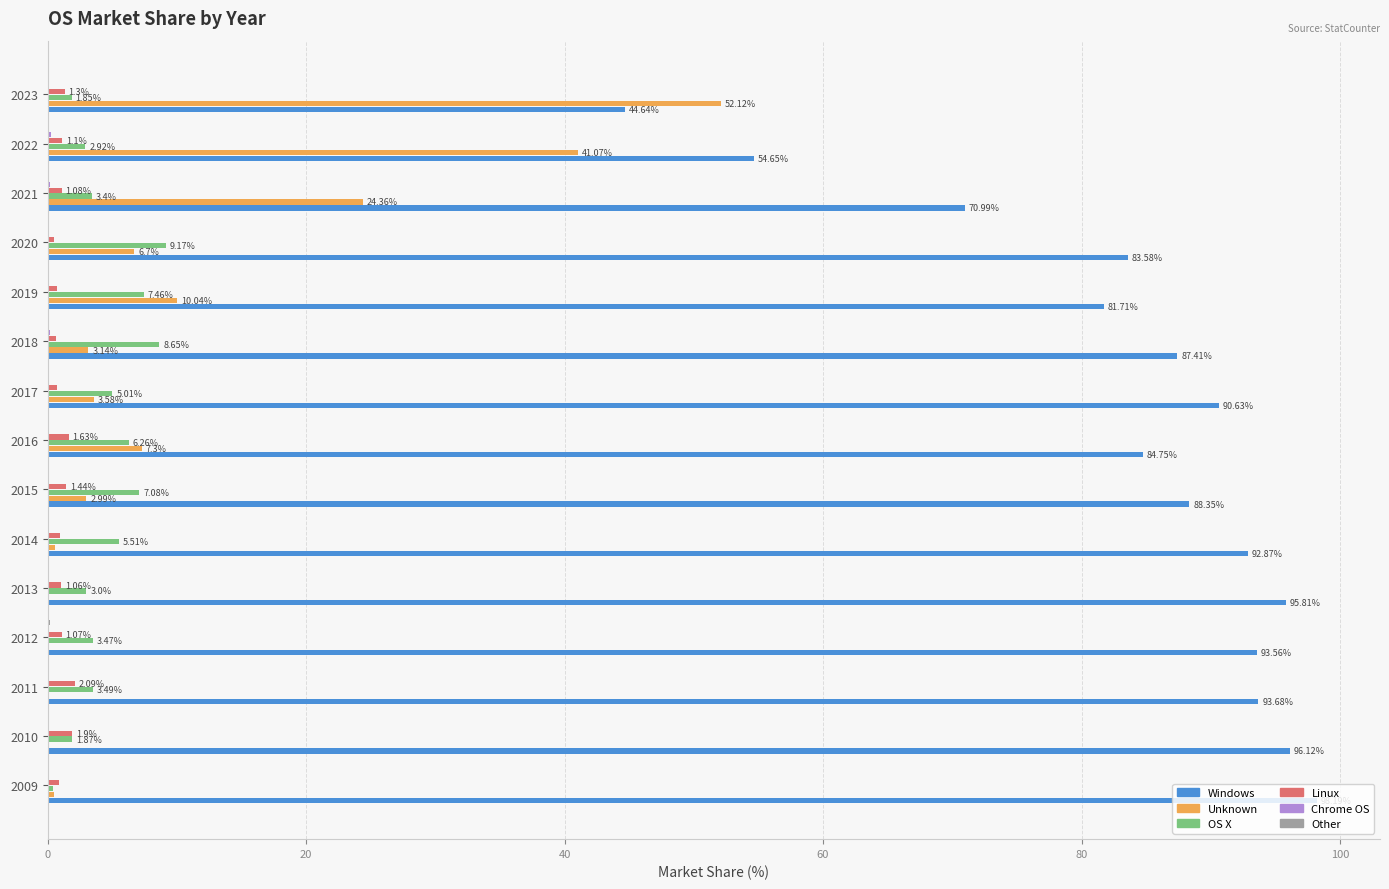

What is the total value across all series at 2009?

100.0